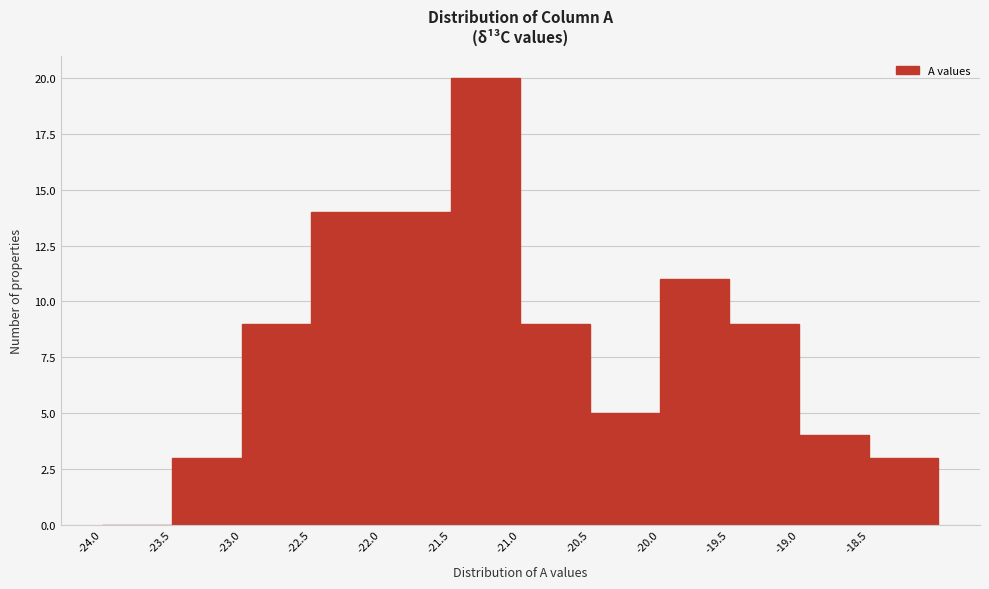

Reading left to right, transcribe this chart: for each bar, give the range it covers on the x-axis and its height. The values are not printed on the chart, so give them approximately, as read against the axis.

-24.0 to -23.5: 0
-23.5 to -23.0: 3
-23.0 to -22.5: 9
-22.5 to -22.0: 14
-22.0 to -21.5: 14
-21.5 to -21.0: 20
-21.0 to -20.5: 9
-20.5 to -20.0: 5
-20.0 to -19.5: 11
-19.5 to -19.0: 9
-19.0 to -18.5: 4
-18.5 to -18.0: 3